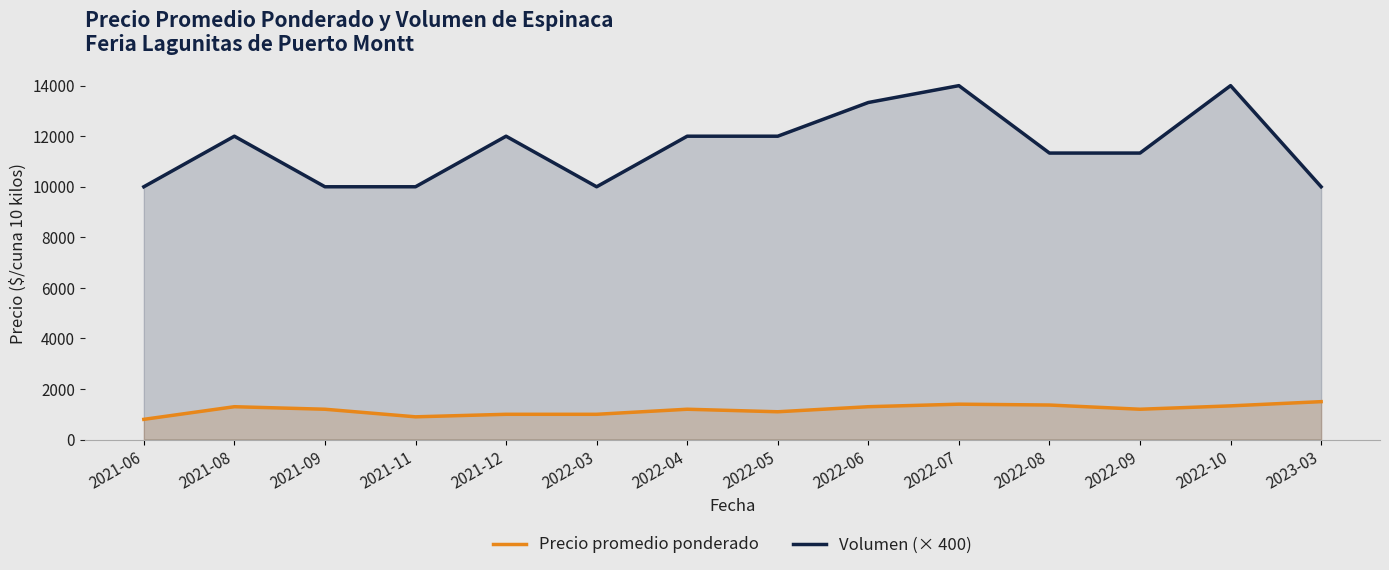

Is it true that Precio promedio ponderado equals 1200.0 at 2021-09?

True